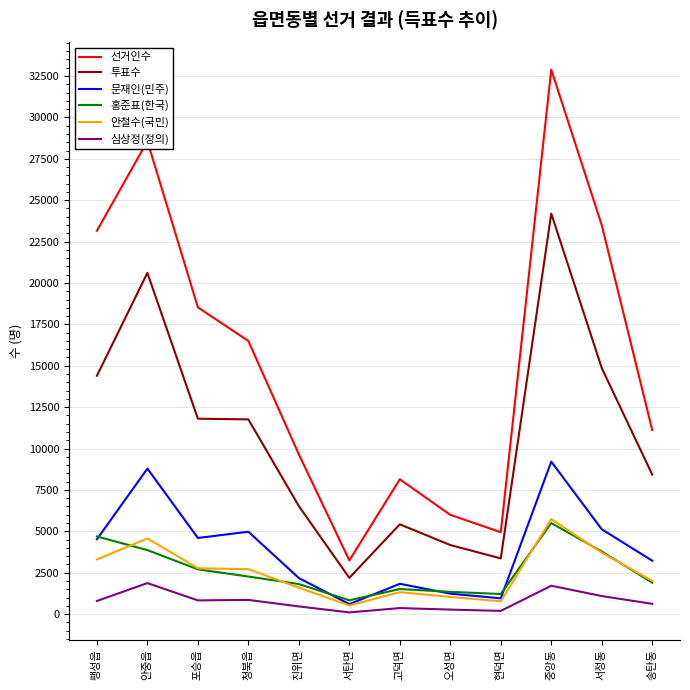

True or false: 문재인(민주) has a value of 2011 at 중앙동.

False